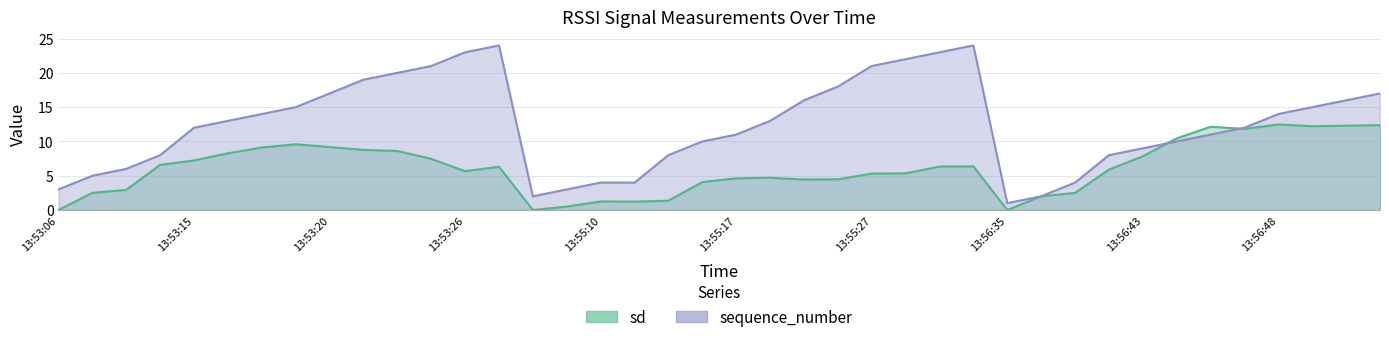

Which series has the largest total across all categories?

sequence_number